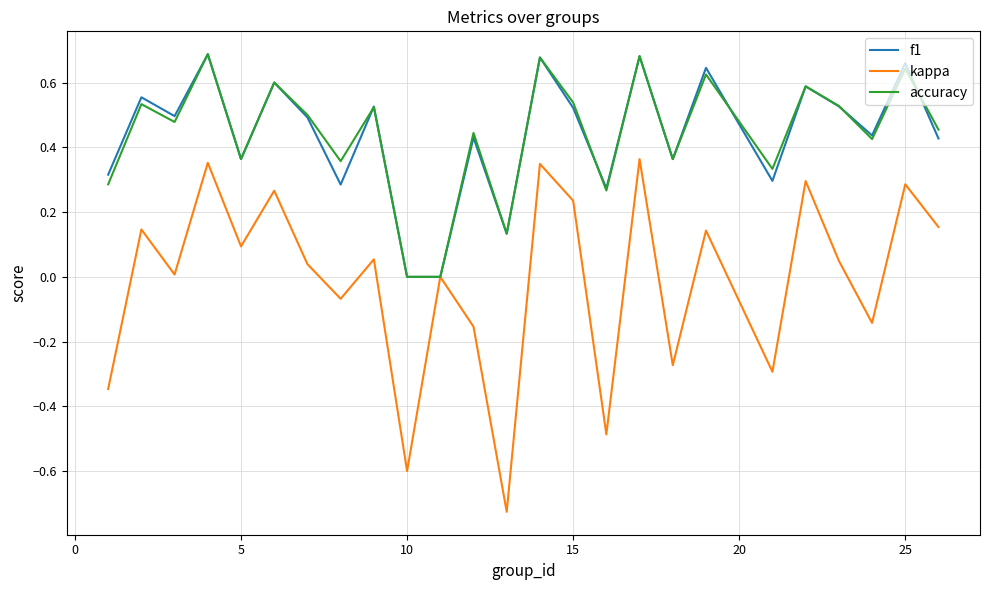

Which series has the widest spread of values?

kappa